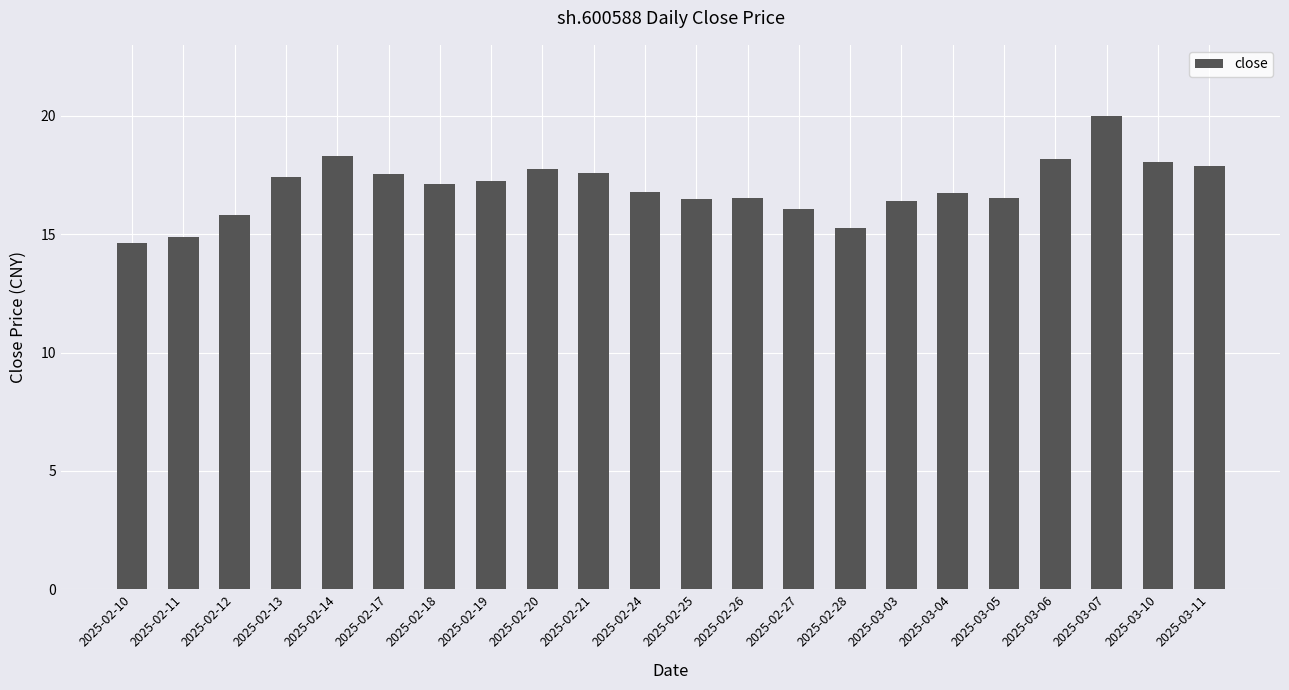

The value at 2025-02-28 is 26.7. True or false?

False